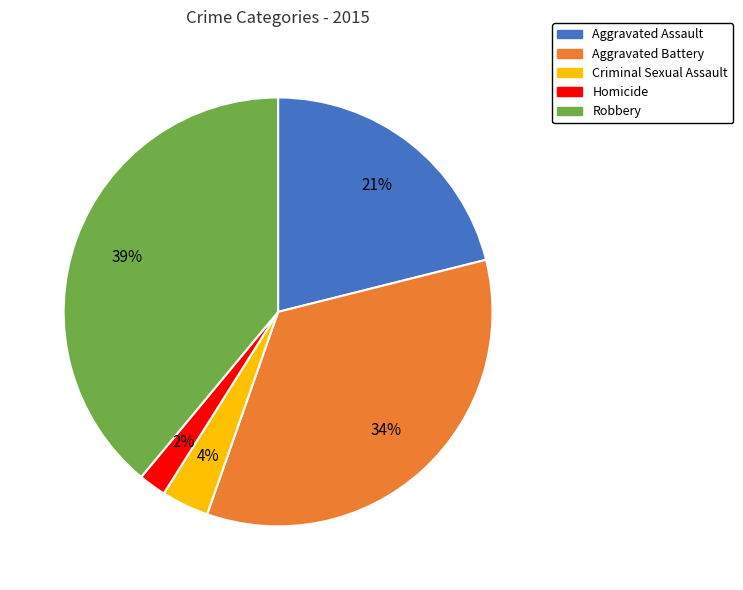

Is it true that Robbery is 39% of the pie?

True